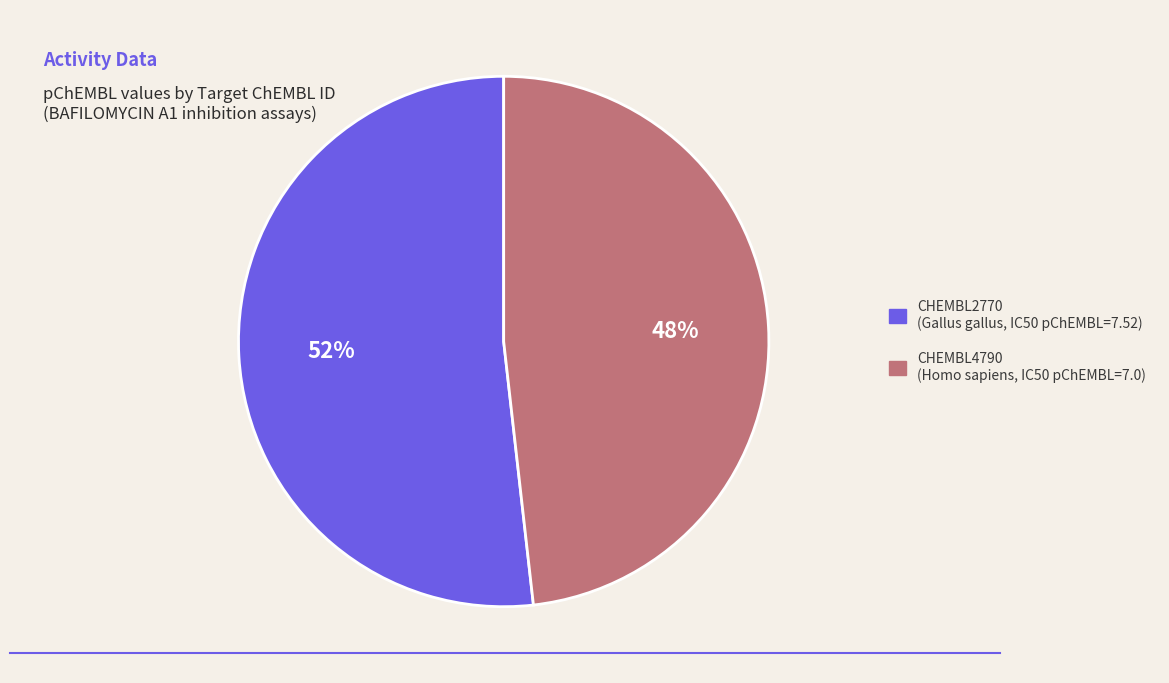

To the nearest percent, what is the difference between the CHEMBL2770 and CHEMBL4790 slice percentages?

4%